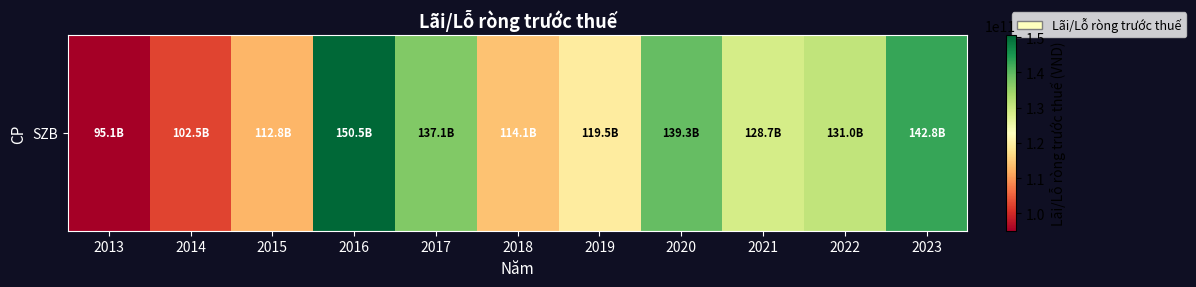

What is the minimum value shown in the chart?

95110522297